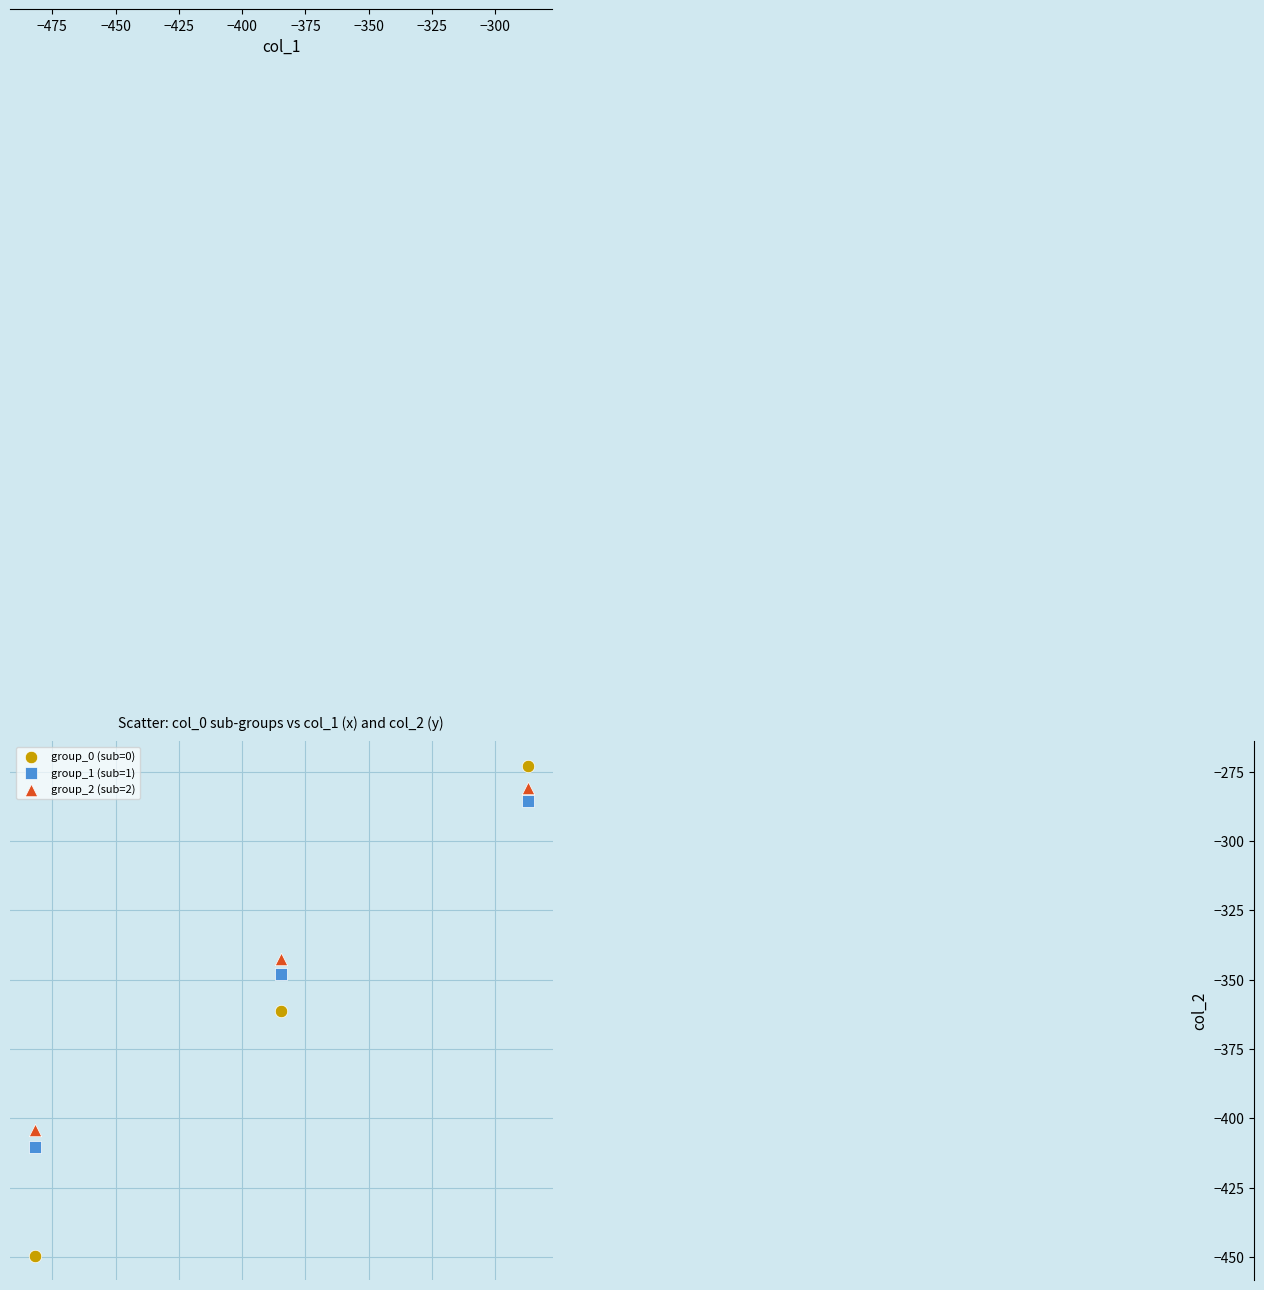

Which series contains the lowest Y value?

group_0 (sub=0)